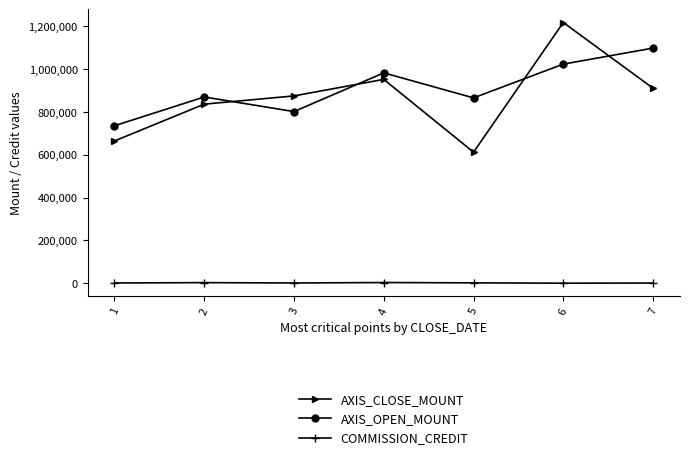

How many values in the AXIS_CLOSE_MOUNT series are below 875600?

3